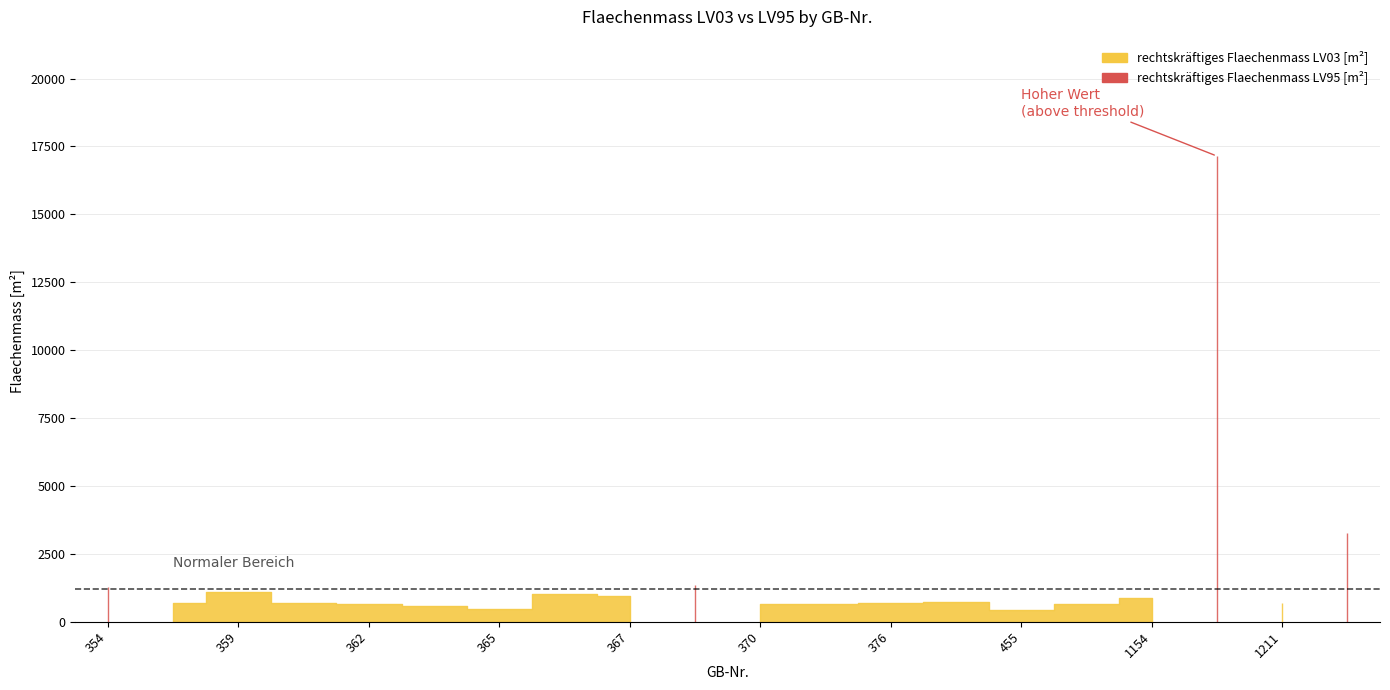

List the series in order of their peak value, lowest first.

rechtskräftiges Flaechenmass LV03 [m²], rechtskräftiges Flaechenmass LV95 [m²]